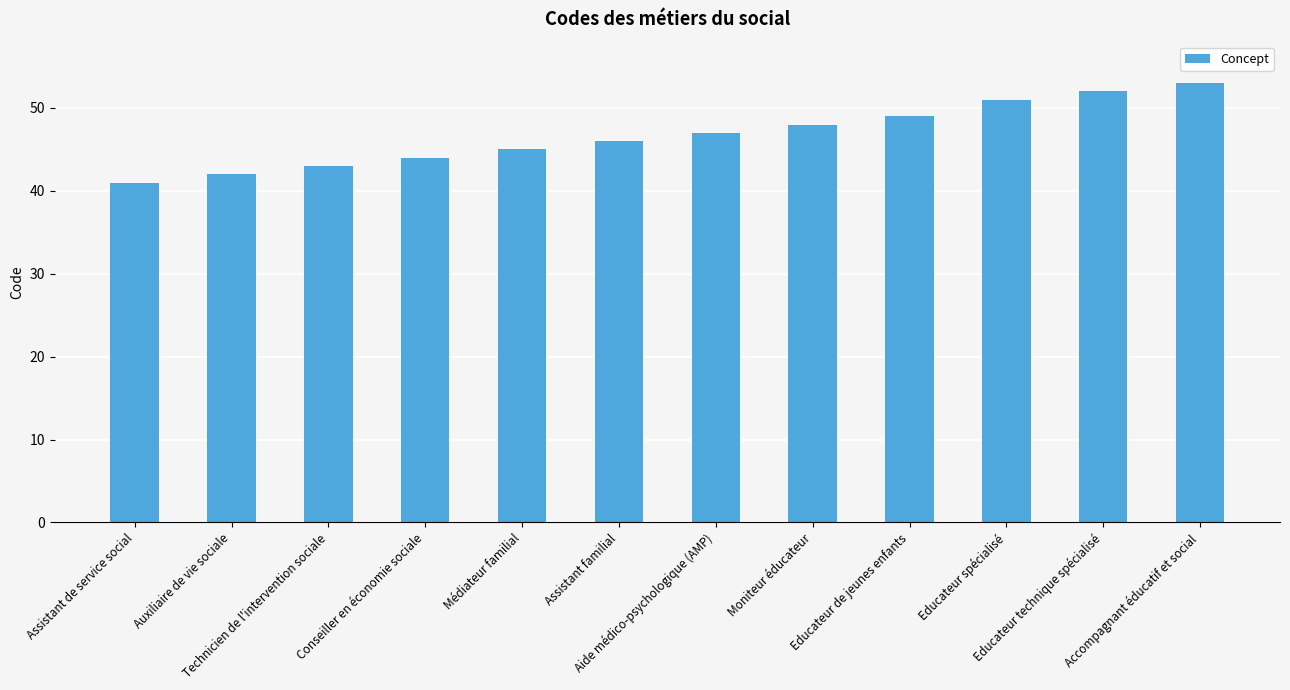

Is it true that the value at Assistant de service social is 14?

False